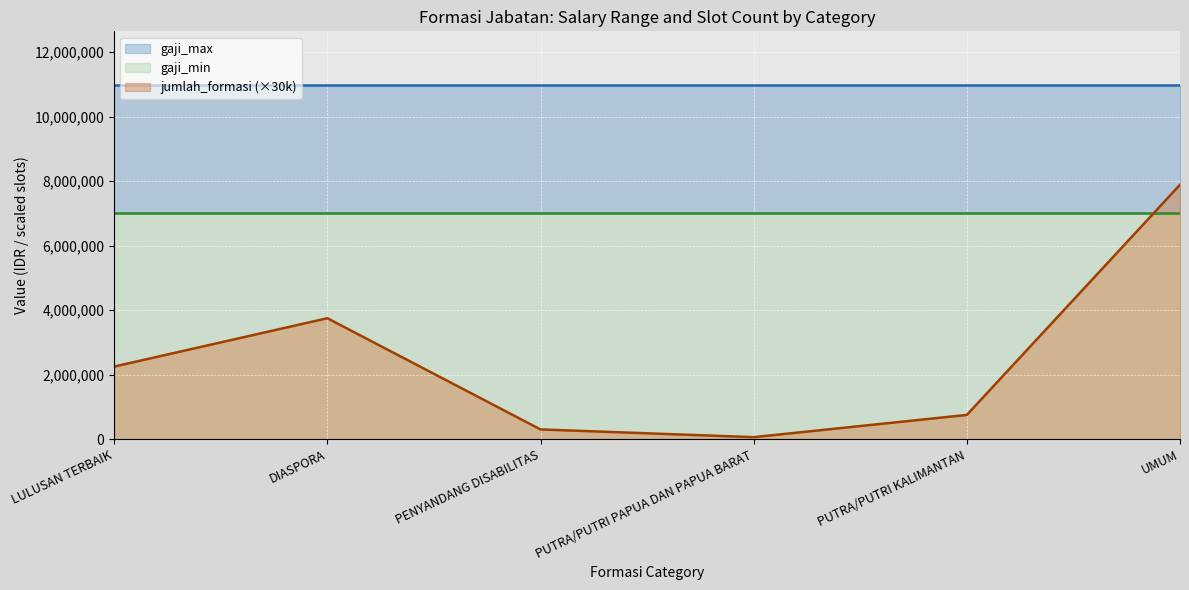

In jumlah_formasi, how many points are higher than both neighbors (excluding endpoints)?

1